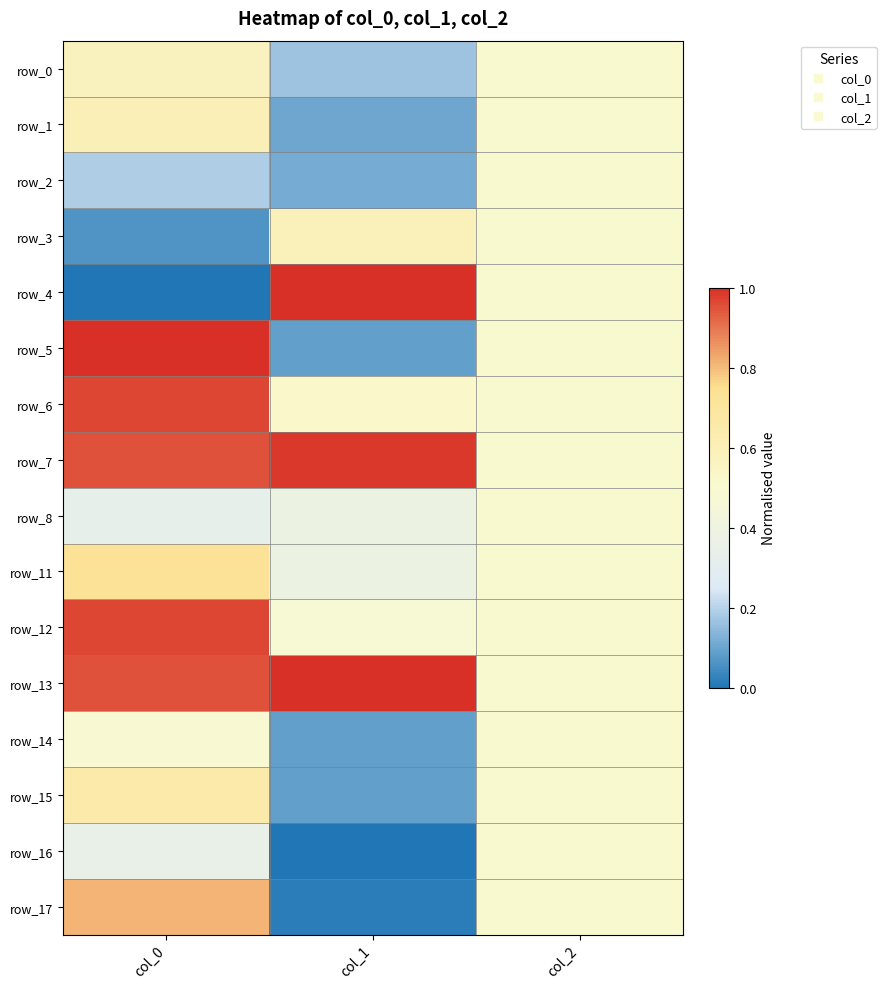

True or false: row_6 has a value of 0.5 at col_2.

True